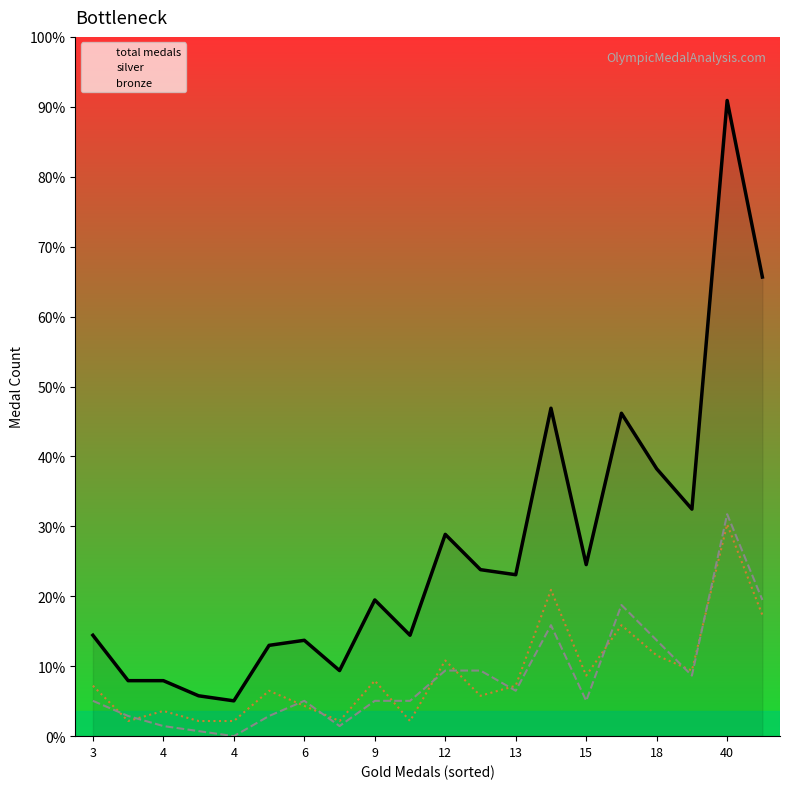

What are all the series names shown in the legend?

total medals, silver, bronze